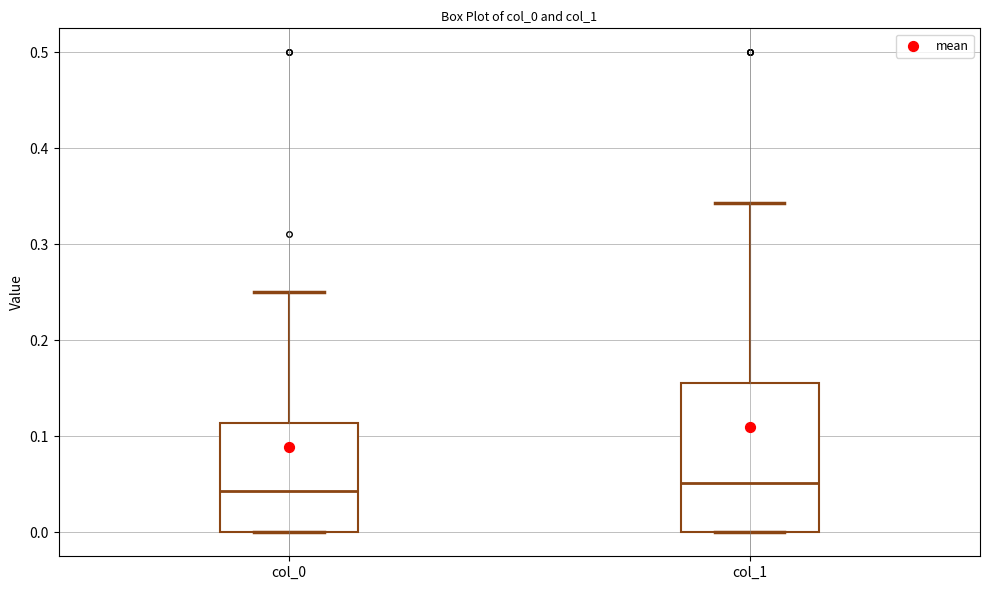

Where is the upper edge of the box for col_0 on the y-axis? The values are not printed on the chart, so give them approximately, as read against the axis.

0.11